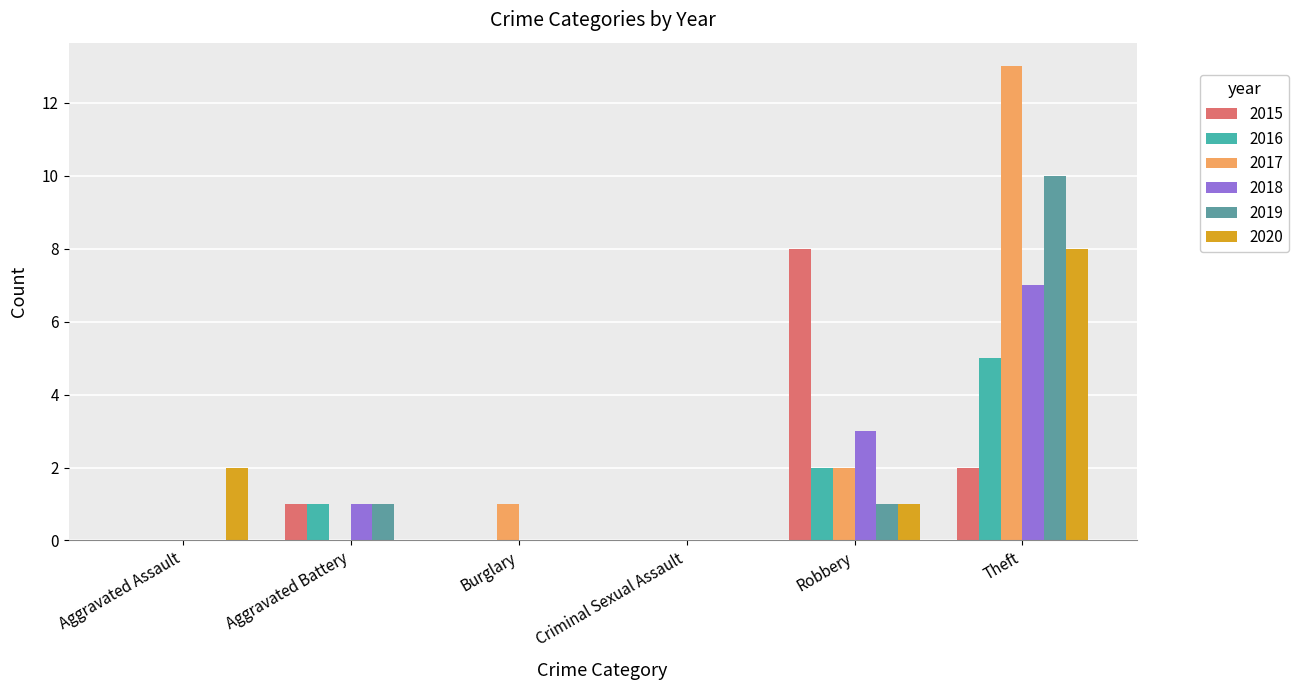

How many series are shown in this chart?

6